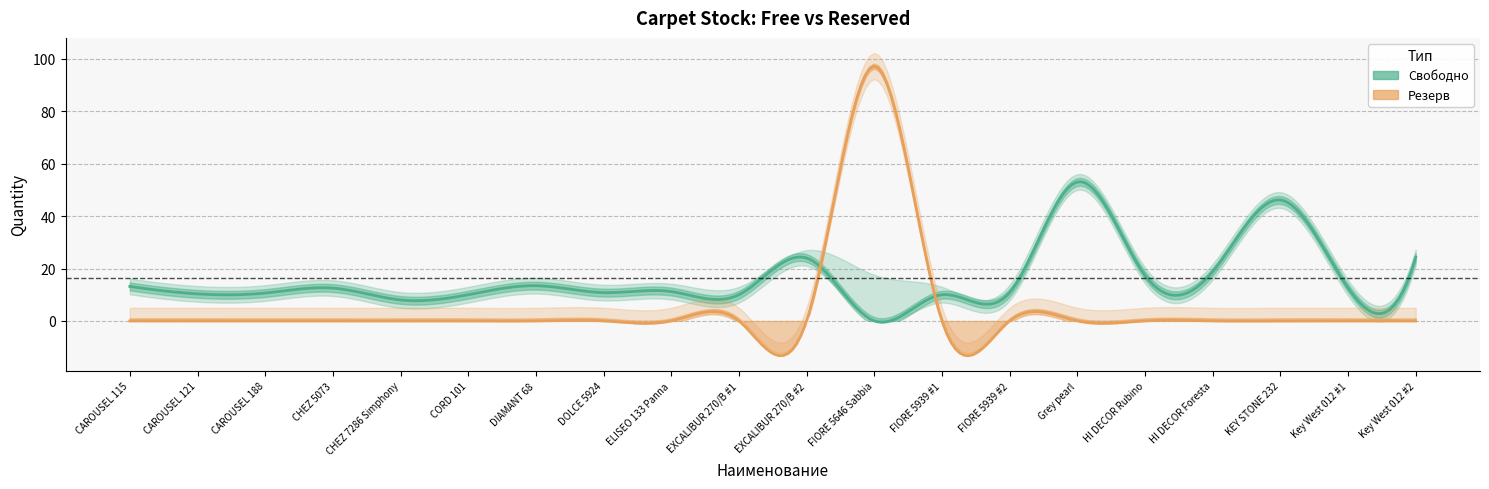

What is the label of the 14th point from the left?

FIORE 5939 #2